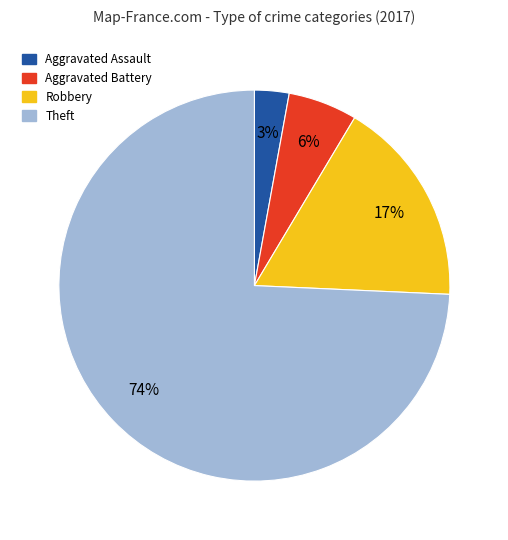

To the nearest percent, what is the combined percentage of Robbery and Aggravated Battery?

23%